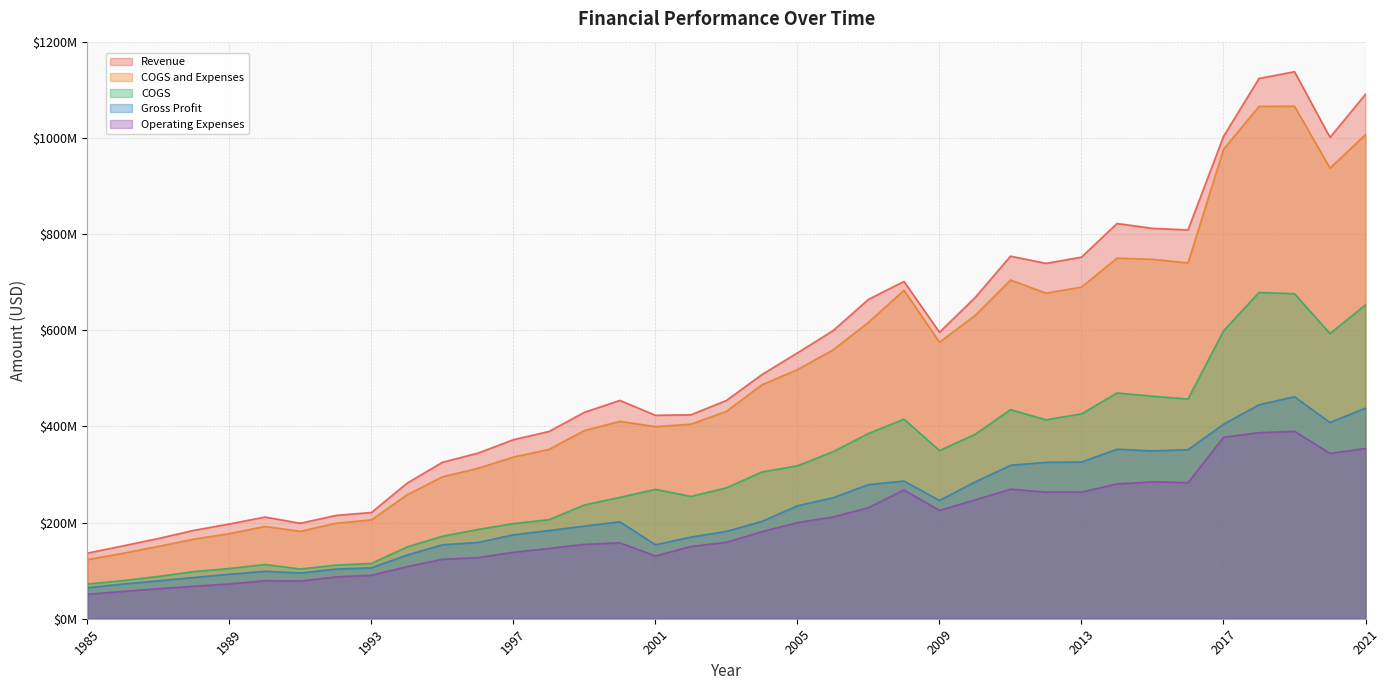

True or false: COGS and Revenue intersect in this chart.

False